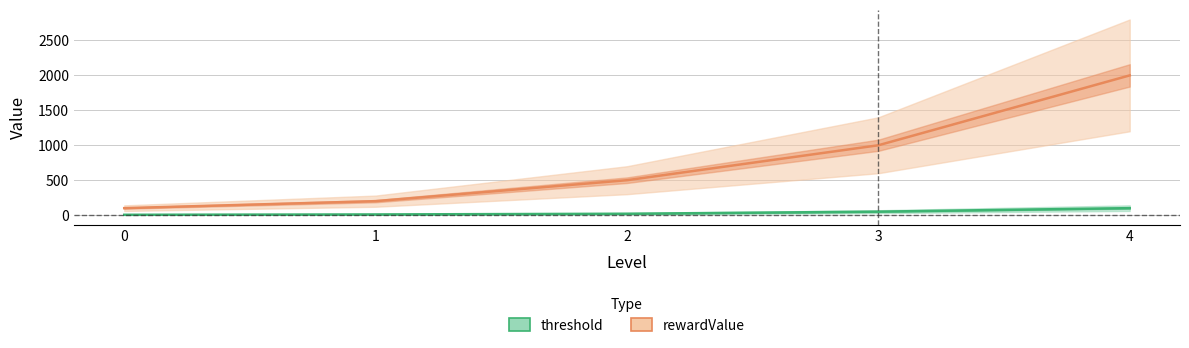

Reading left to right, transcribe all the data shown in this chart.

threshold: 0=5	1=10	2=20	3=50	4=100
rewardValue: 0=100	1=200	2=500	3=1000	4=2000